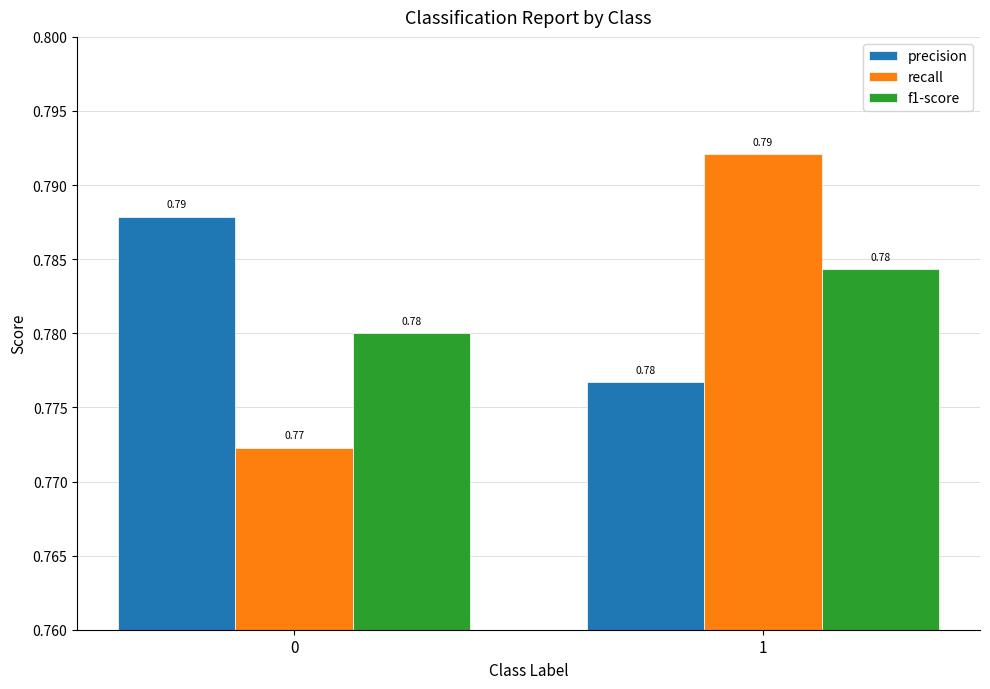

How many f1-score values are between 0 and 1?

2